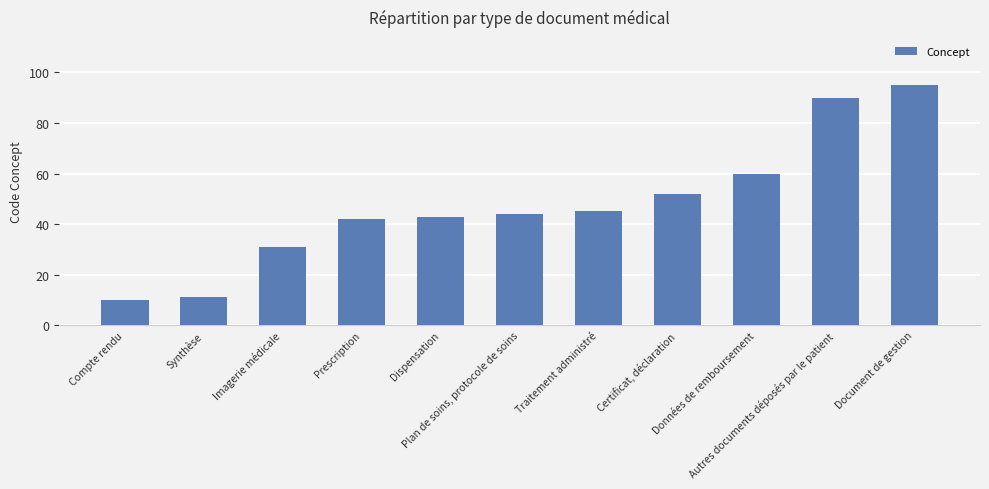

Reading left to right, extract all data points from this chart.

Compte rendu=10	Synthèse=11	Imagerie médicale=31	Prescription=42	Dispensation=43	Plan de soins, protocole de soins=44	Traitement administré=45	Certificat, déclaration=52	Données de remboursement=60	Autres documents déposés par le patient=90	Document de gestion=95